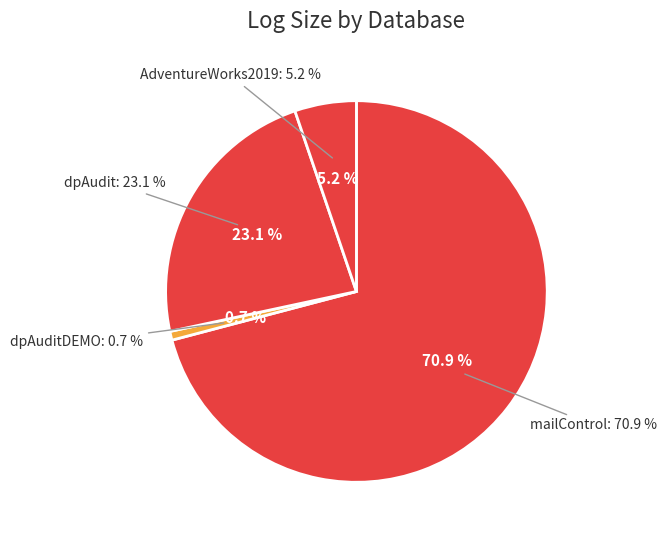

The AdventureWorks2019 slice represents 5% of the pie. True or false?

True